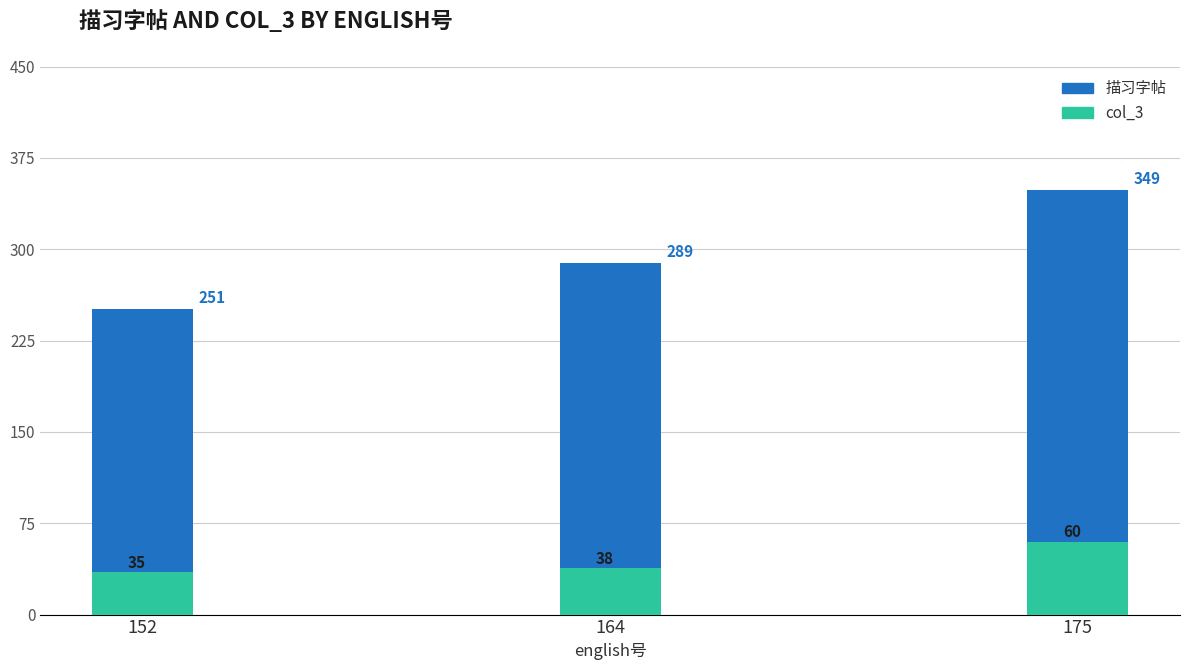

How many groups of bars are there?

3